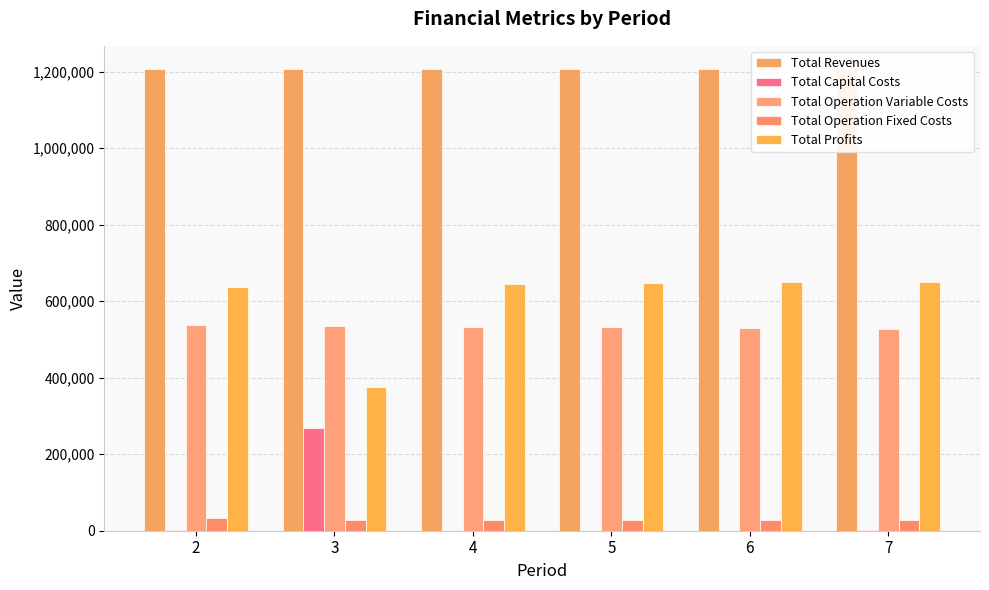

Rank the series at 3 from highest to lowest value.

Total Revenues, Total Operation Variable Costs, Total Profits, Total Capital Costs, Total Operation Fixed Costs